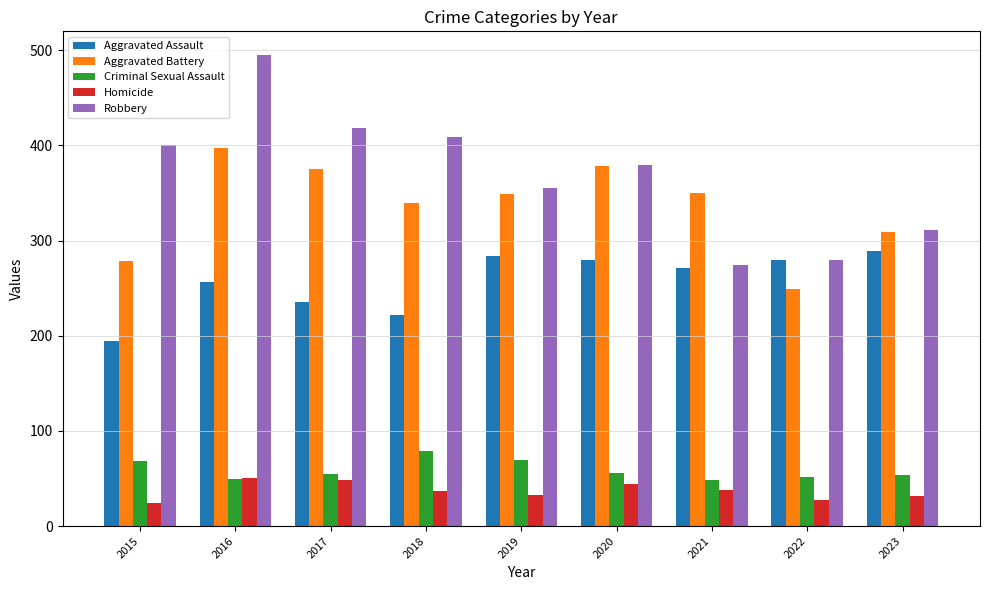

What is the difference between the maximum and second lowest values in the Aggravated Battery series?

119